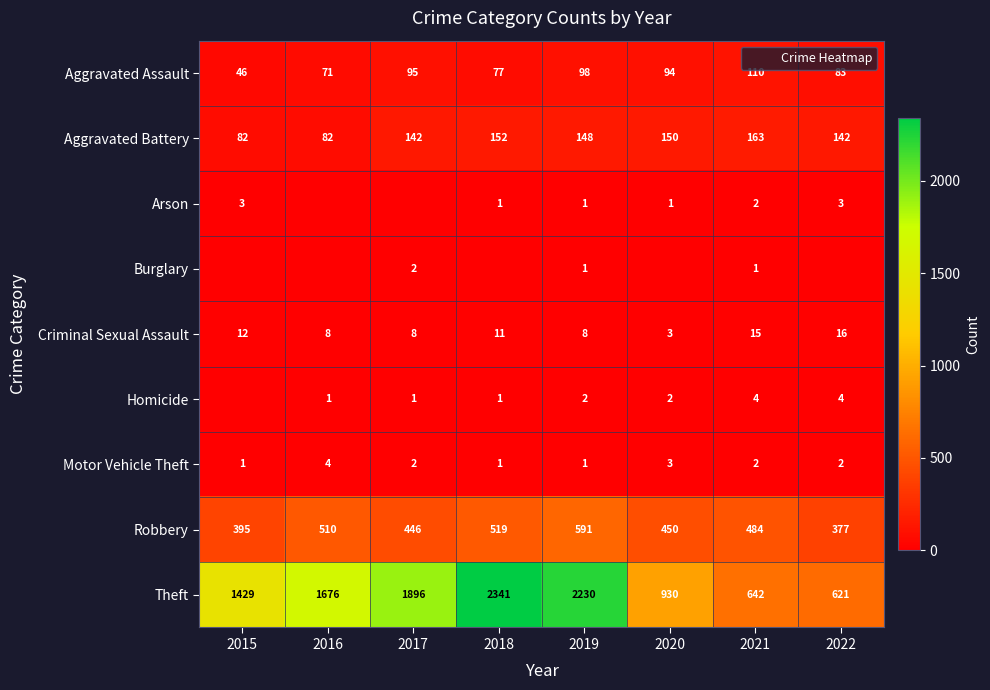

What is the greatest value displayed?

2341